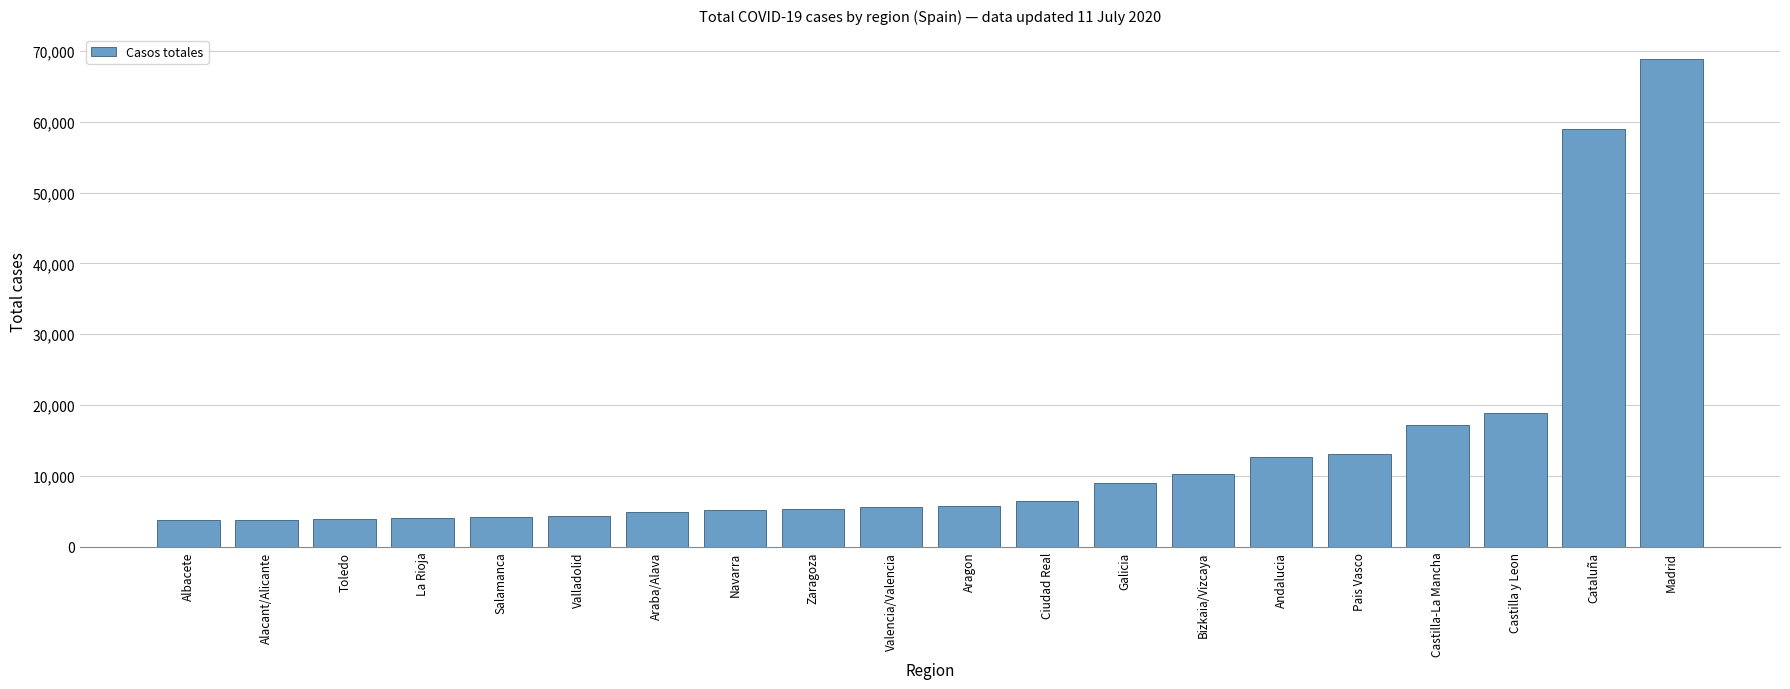

Approximately how many times larger is the value at Aragon compared to Bizkaia/Vizcaya?

0.6